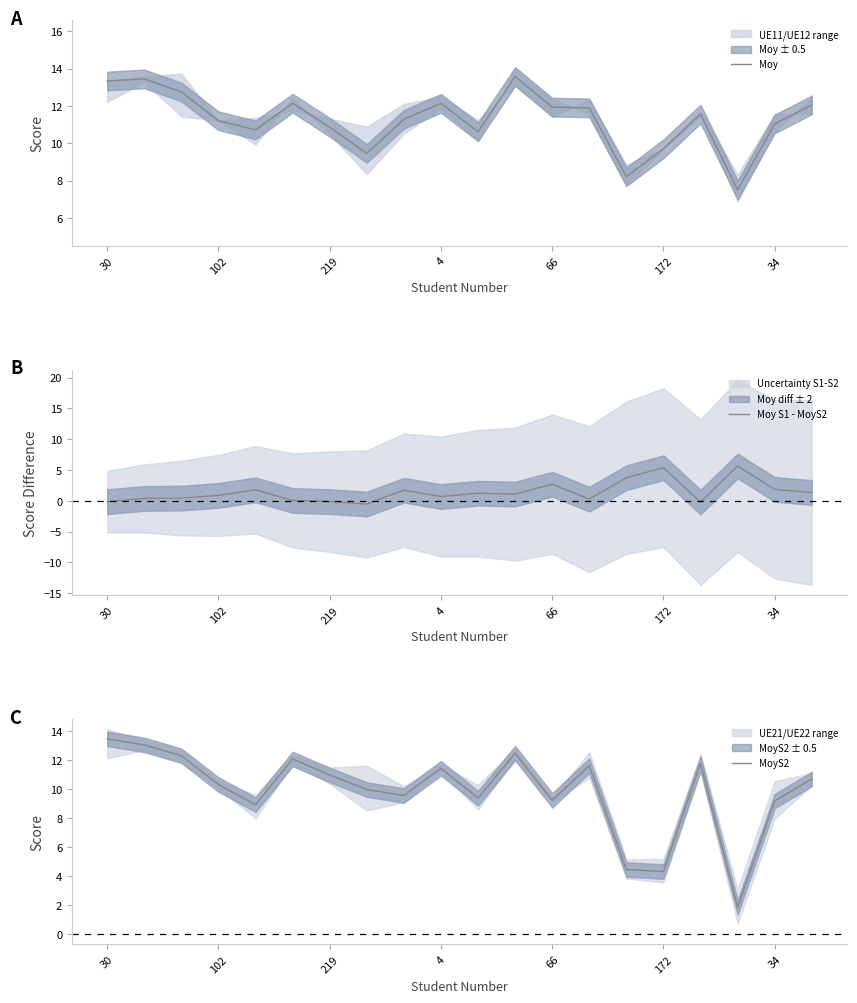

What is the label of the 7th point from the right?

13